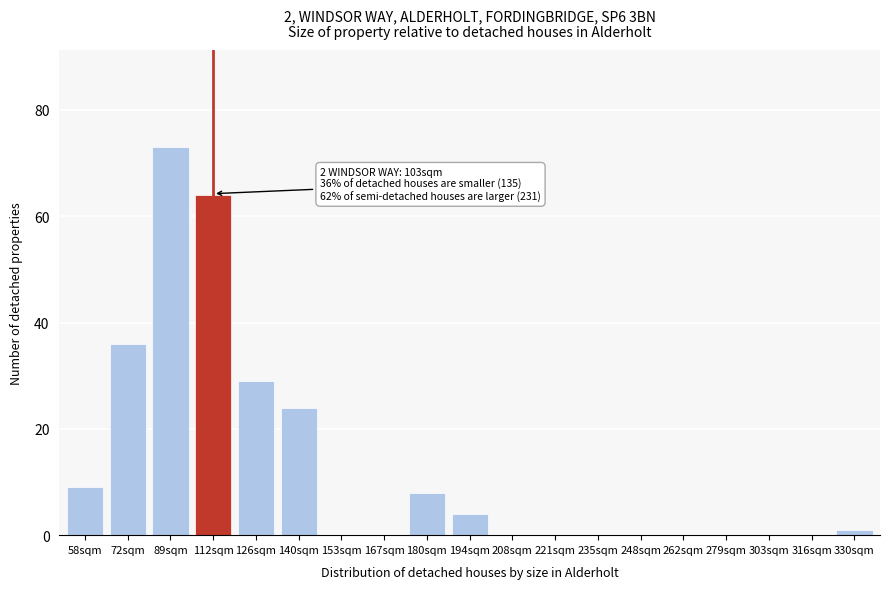

Reading left to right, transcribe all the data shown in this chart.

58sqm=9	72sqm=36	89sqm=73	112sqm=64	126sqm=29	140sqm=24	153sqm=0	167sqm=0	180sqm=8	194sqm=4	208sqm=0	221sqm=0	235sqm=0	248sqm=0	262sqm=0	279sqm=0	303sqm=0	316sqm=0	330sqm=1